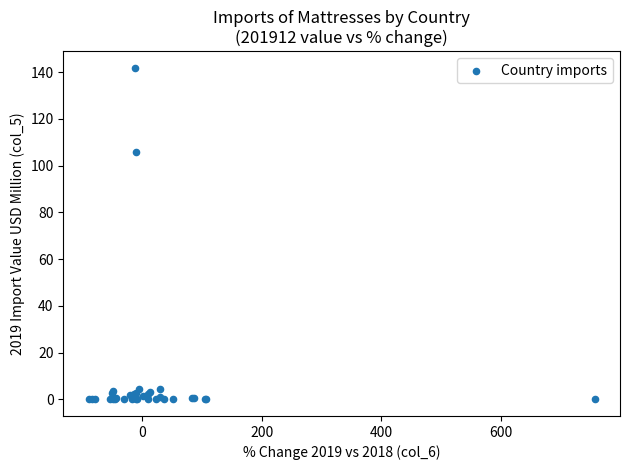

What Y value in the scatter plot is closest to 70?

105.8